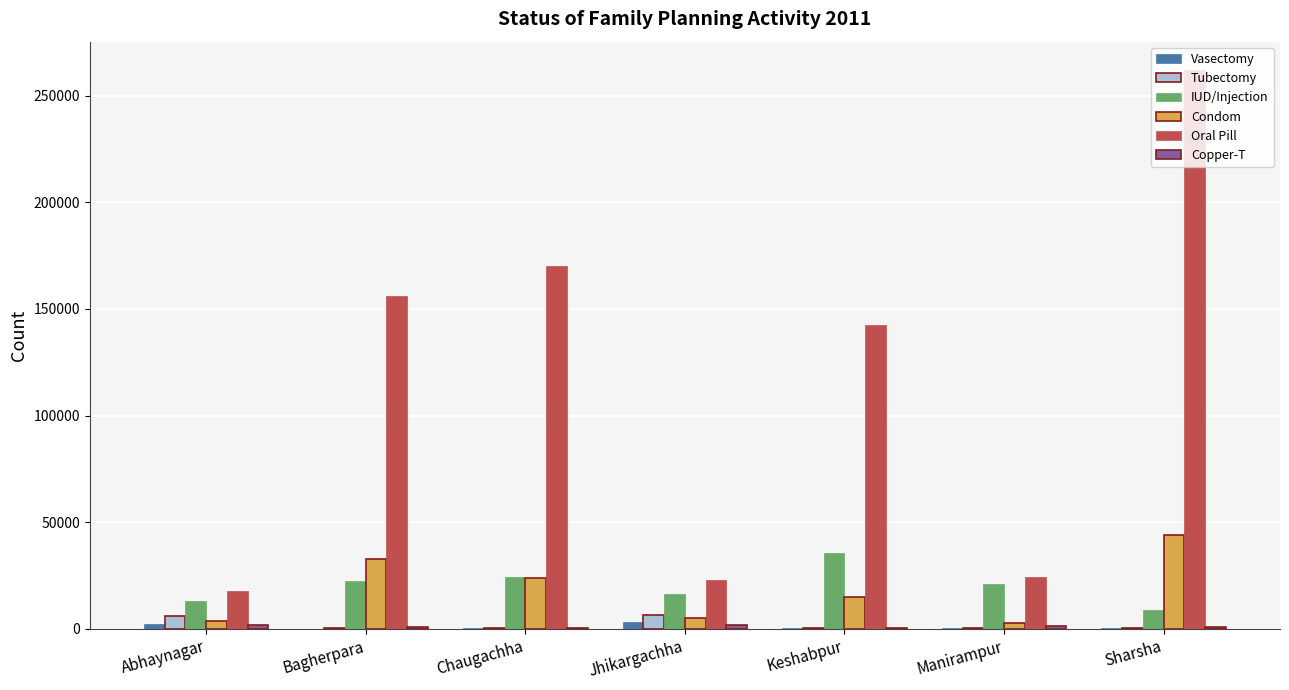

How many data points does each series have?

7